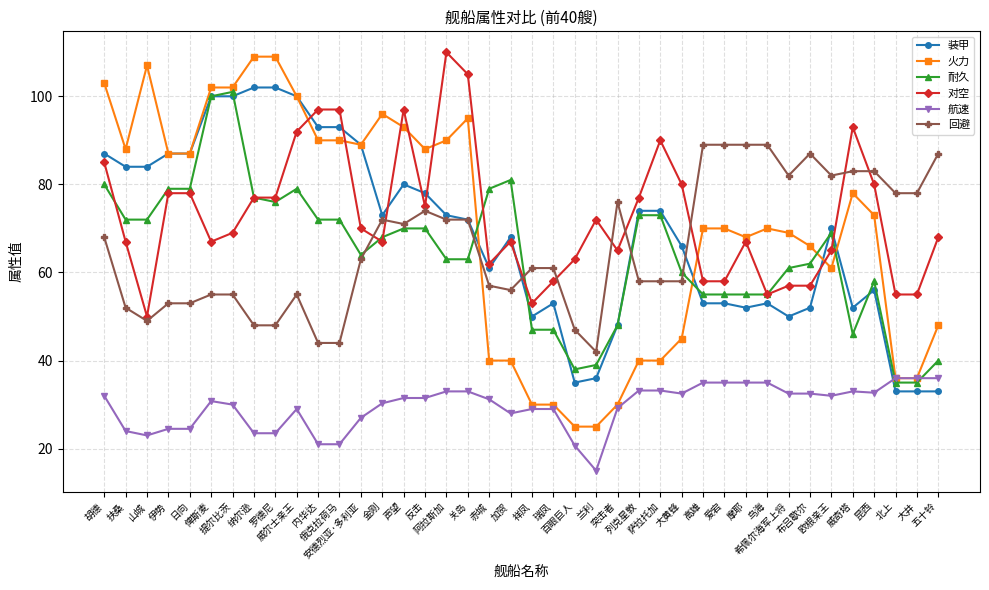

Is this an area chart (filled region under the line)?

No